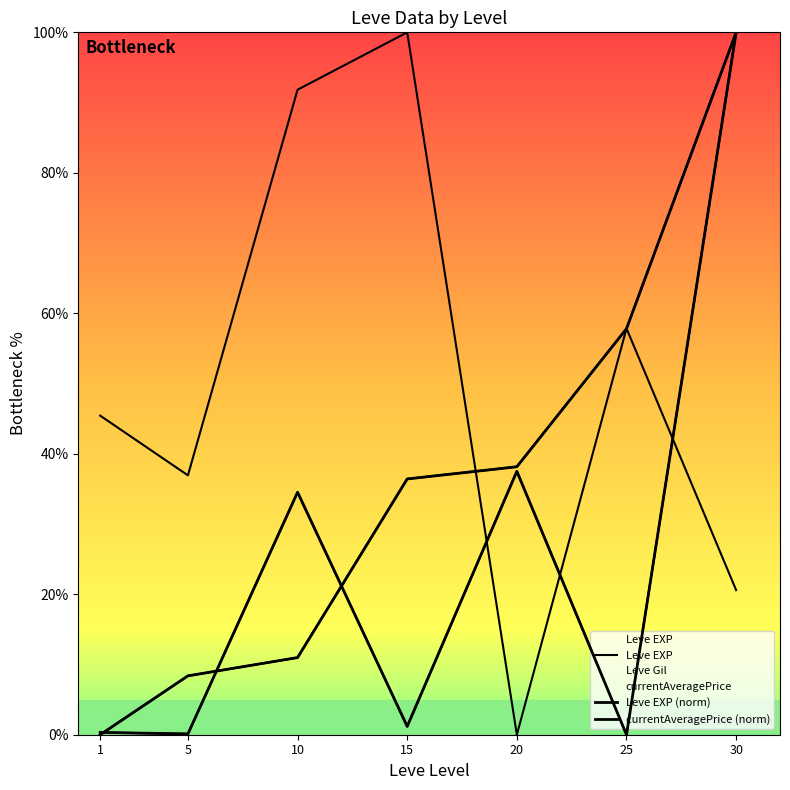

Which series has the widest spread of values?

Leve EXP